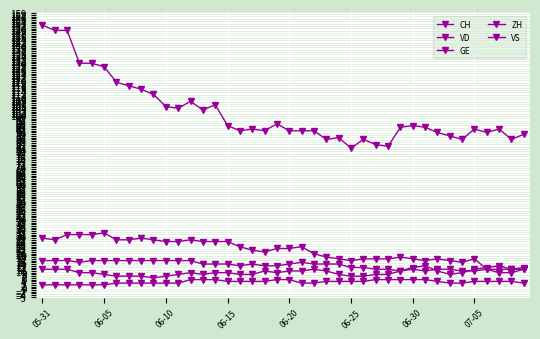

What is the value of the CH point at the 7th from the left?

119